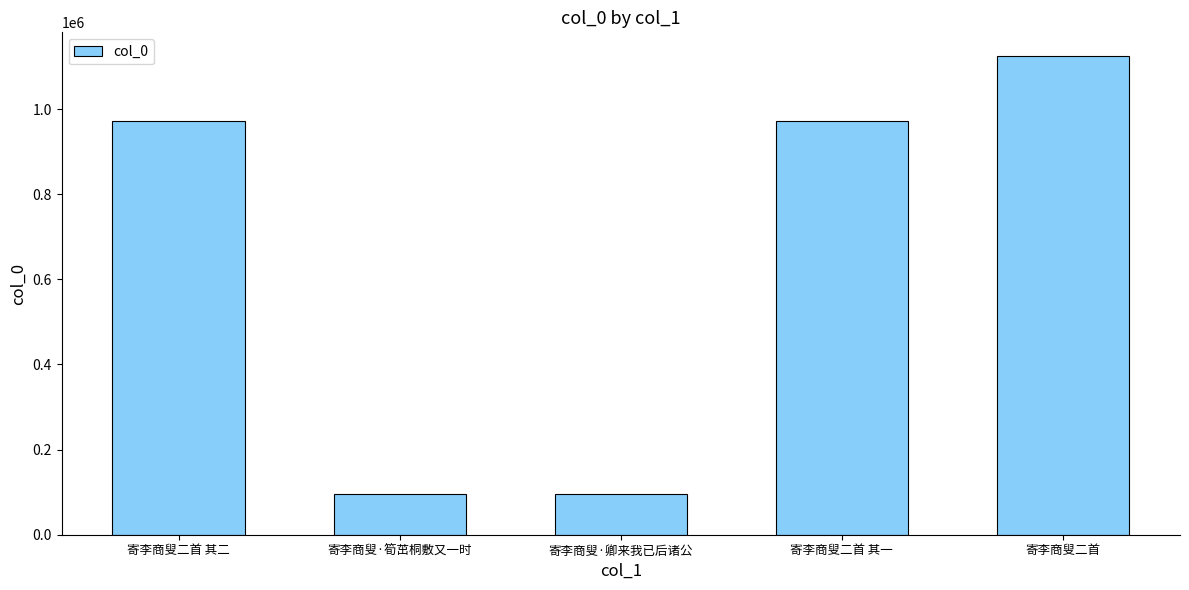

What is the sum of the values at 寄李商叟二首 其二 and 寄李商叟·筍茁桐敷又一时?

1068250